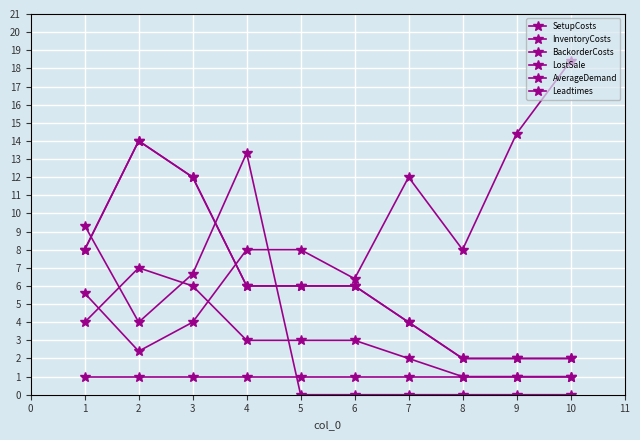

Reading left to right, transcribe all the data shown in this chart.

SetupCosts: 5.6	2.4	4.0	8.0	8.0	6.4	12.0	8.0	14.4	18.4
InventoryCosts: 4.0	7.0	6.0	3.0	3.0	3.0	2.0	1.0	1.0	1.0
BackorderCosts: 8.0	14.0	12.0	6.0	6.0	6.0	4.0	2.0	2.0	2.0
LostSale: 8.0	14.0	12.0	6.0	6.0	6.0	4.0	2.0	2.0	2.0
AverageDemand: 9.3	4.0	6.7	13.3	0.0	0.0	0.0	0.0	0.0	0.0
Leadtimes: 1.0	1.0	1.0	1.0	1.0	1.0	1.0	1.0	1.0	1.0